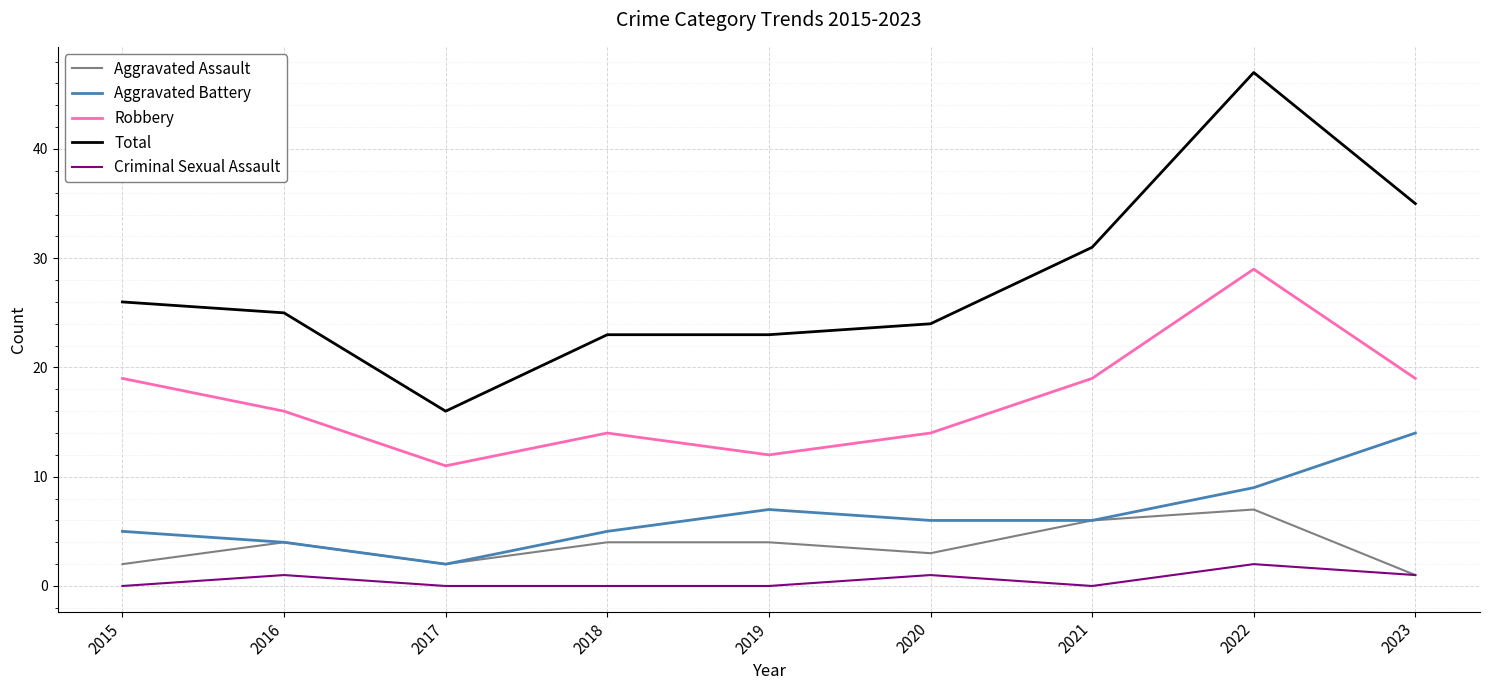

What is the difference between the highest and lowest values at 2022?

45